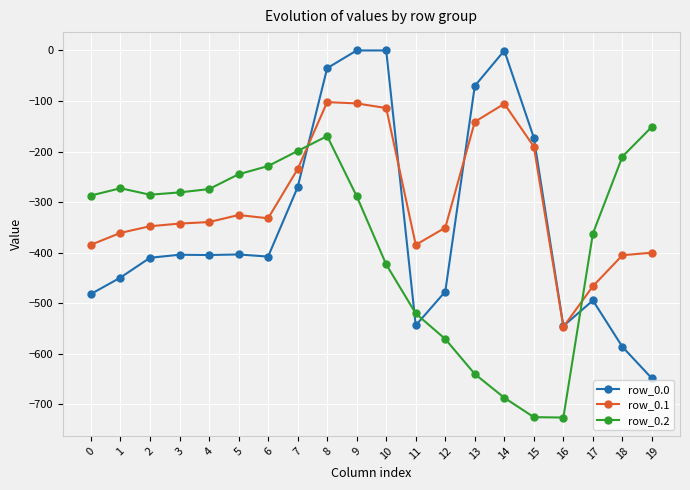

The value of row_0.0 at 6 is -632.5. True or false?

False